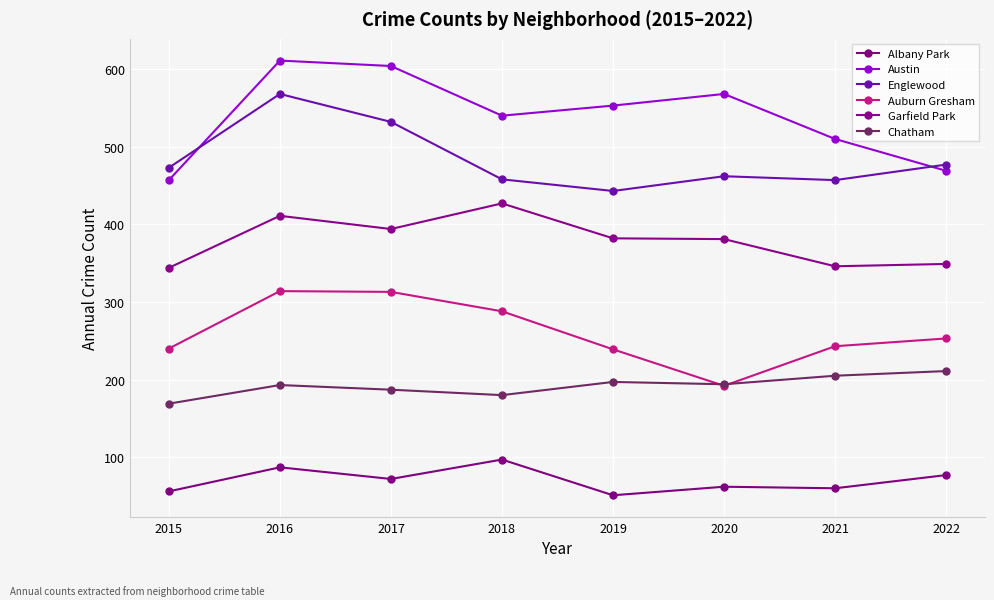

What is the minimum value for Englewood?

443